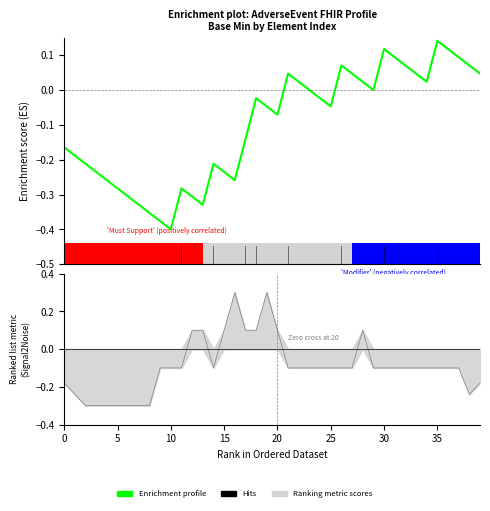

At which category does the chart reach its peak across all series?

35